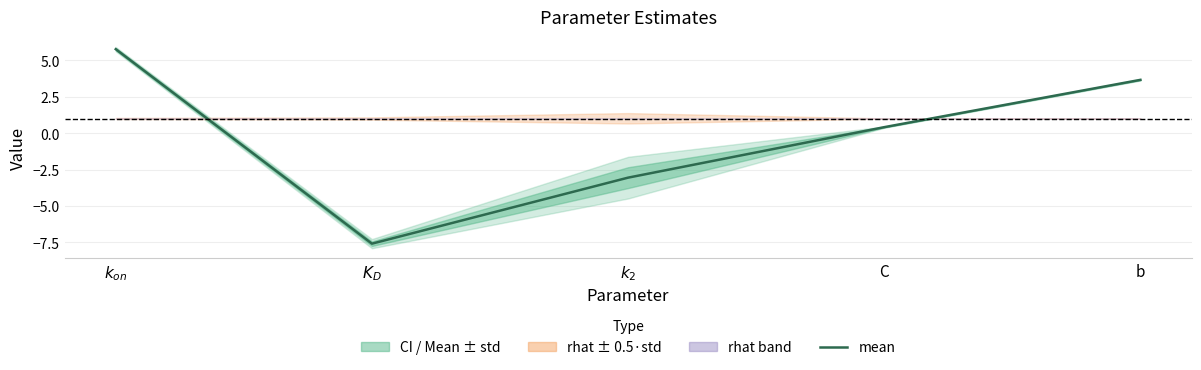

Reading right to left, what are all the values shown in this chart?

3.7	0.4	-3.1	-7.6	5.8